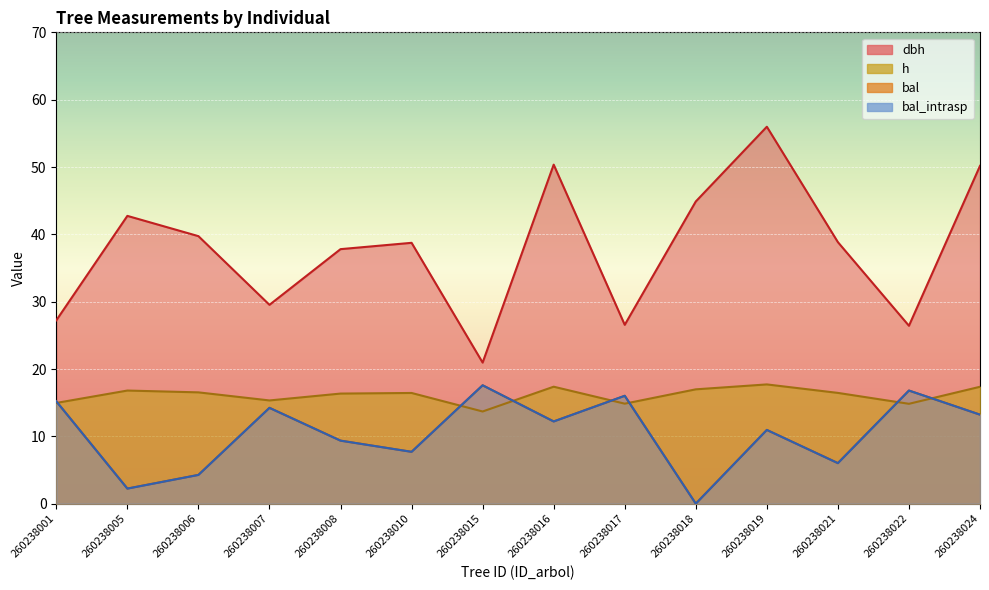

What is the sum of the bal values at 260238015 and 260238007?

31.8